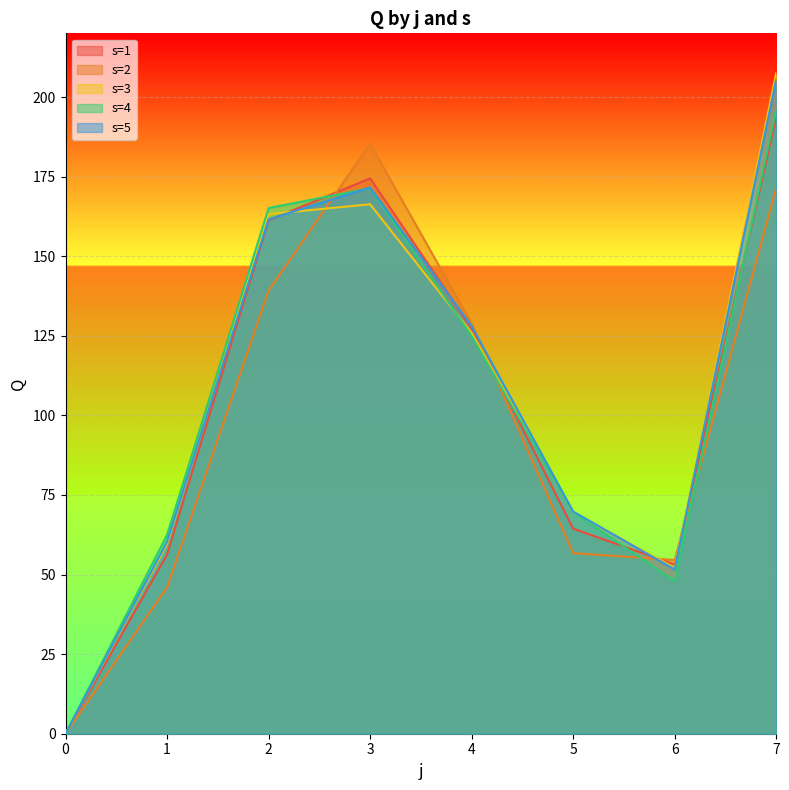

How many lines are shown in the chart?

5